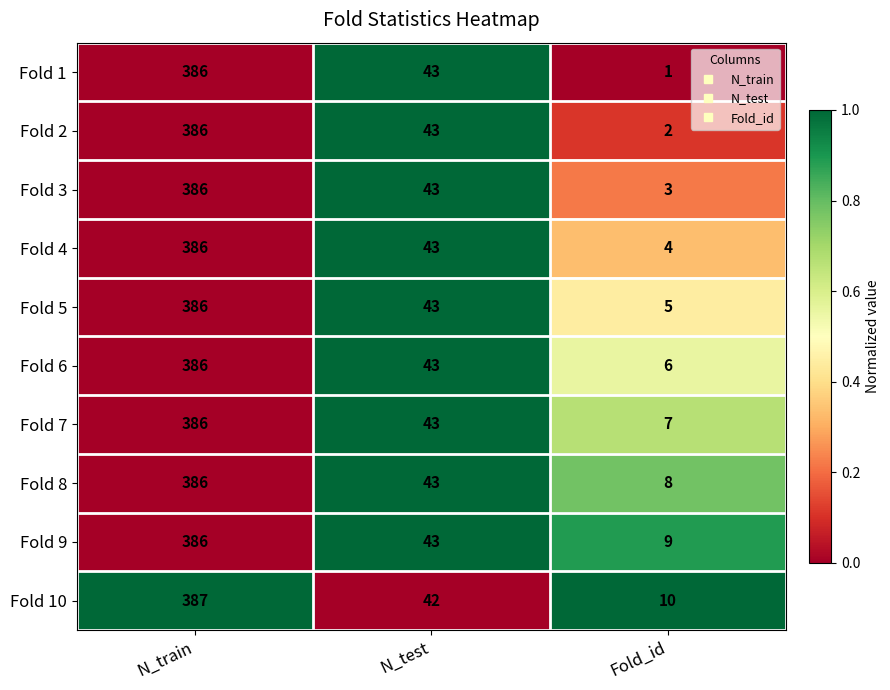

Rank the series at Fold_id from highest to lowest value.

Fold 10, Fold 9, Fold 8, Fold 7, Fold 6, Fold 5, Fold 4, Fold 3, Fold 2, Fold 1